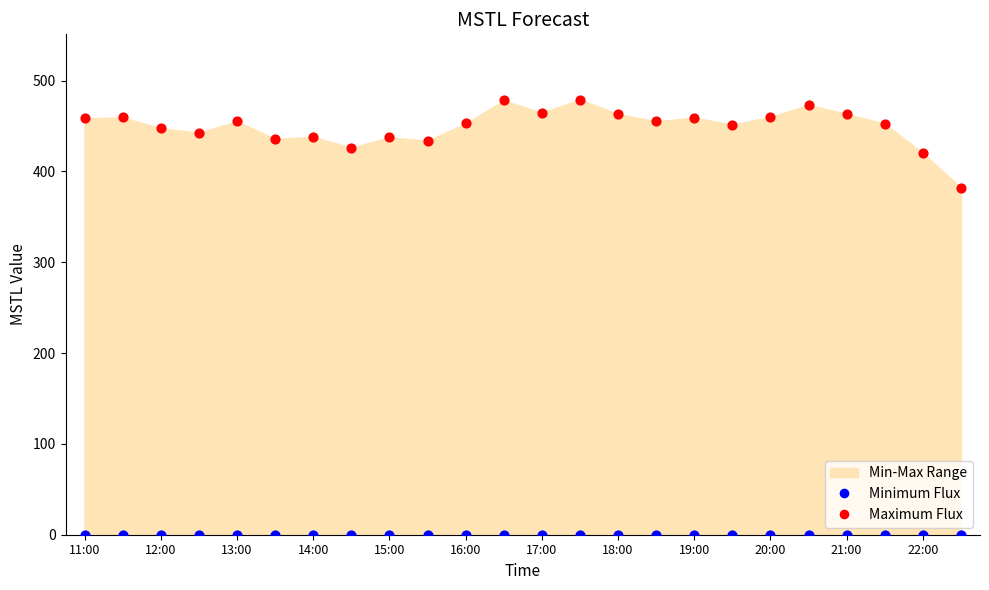

Across all series, what Y value is closest to 239?

382.2